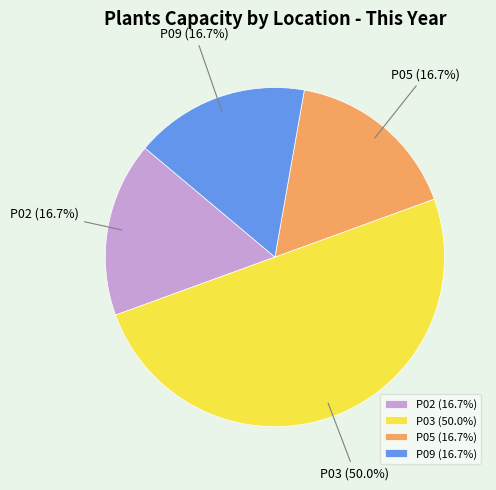

The P03 slice represents 43% of the pie. True or false?

False